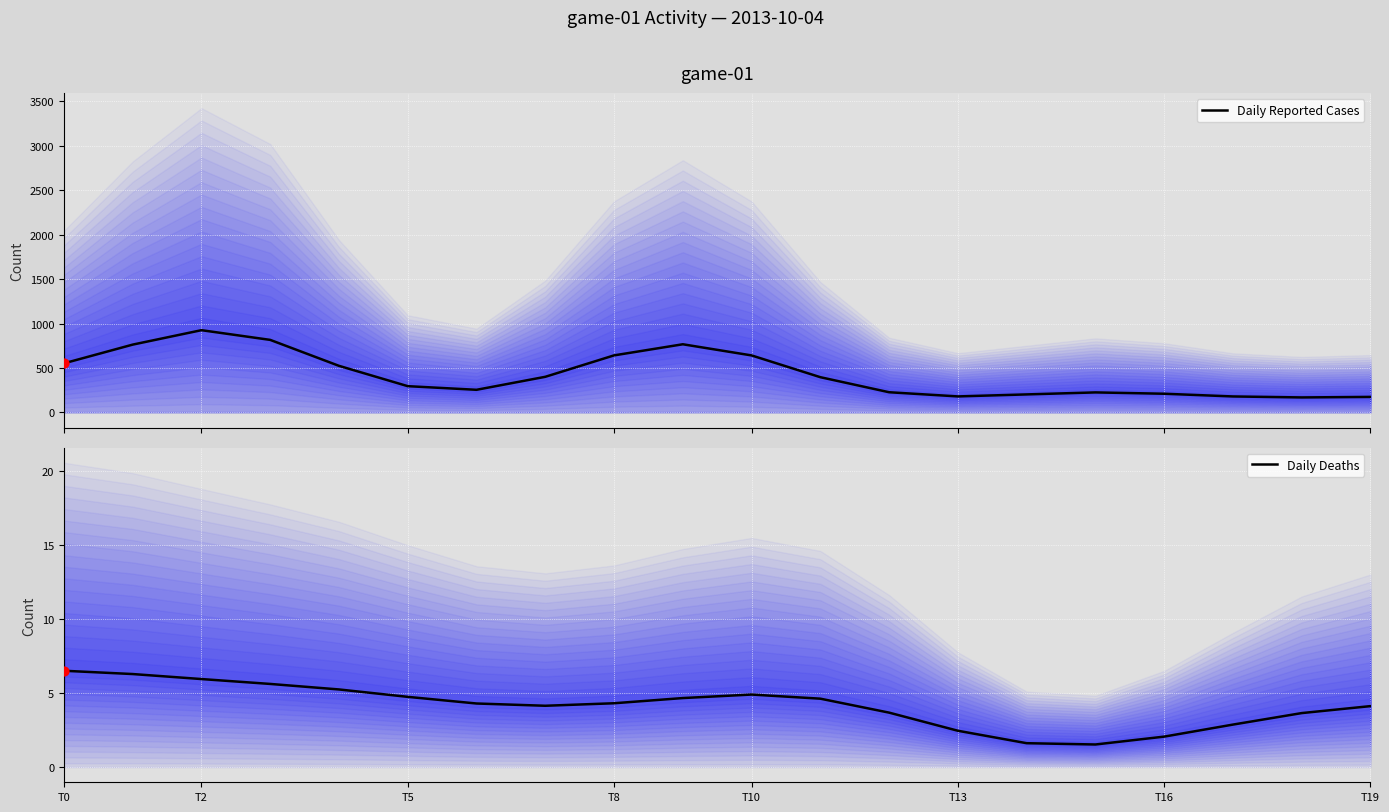

What are all the series names shown in the legend?

Daily Reported Cases, Daily Deaths